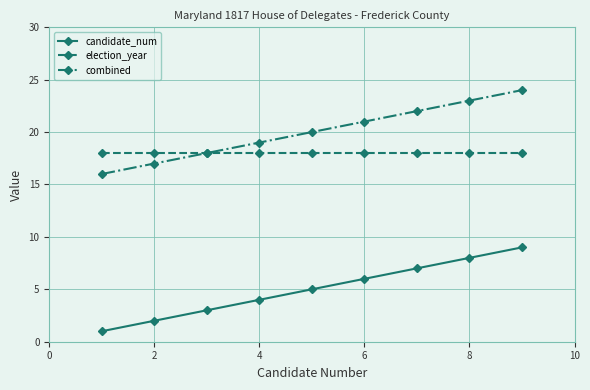

What is the minimum value shown in the chart?

1